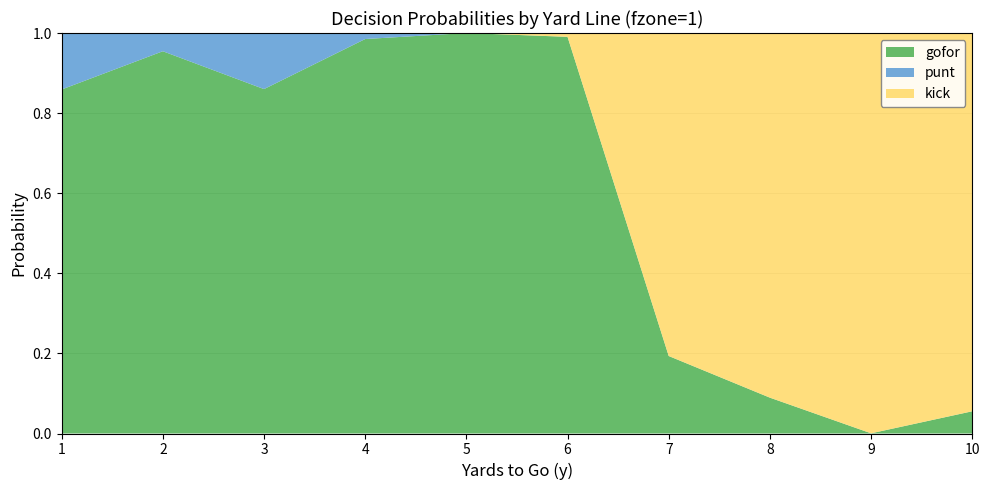

Reading left to right, list all the values displayed in this chart.

gofor: 0.9	1.0	0.9	1.0	1.0	1.0	0.2	0.1	0.0	0.1
punt: 0.1	0.0	0.1	0.0	0.0	0.0	0.0	0.0	0.0	0.0
kick: 0.0	0.0	0.0	0.0	0.0	0.0	0.8	0.9	1.0	0.9